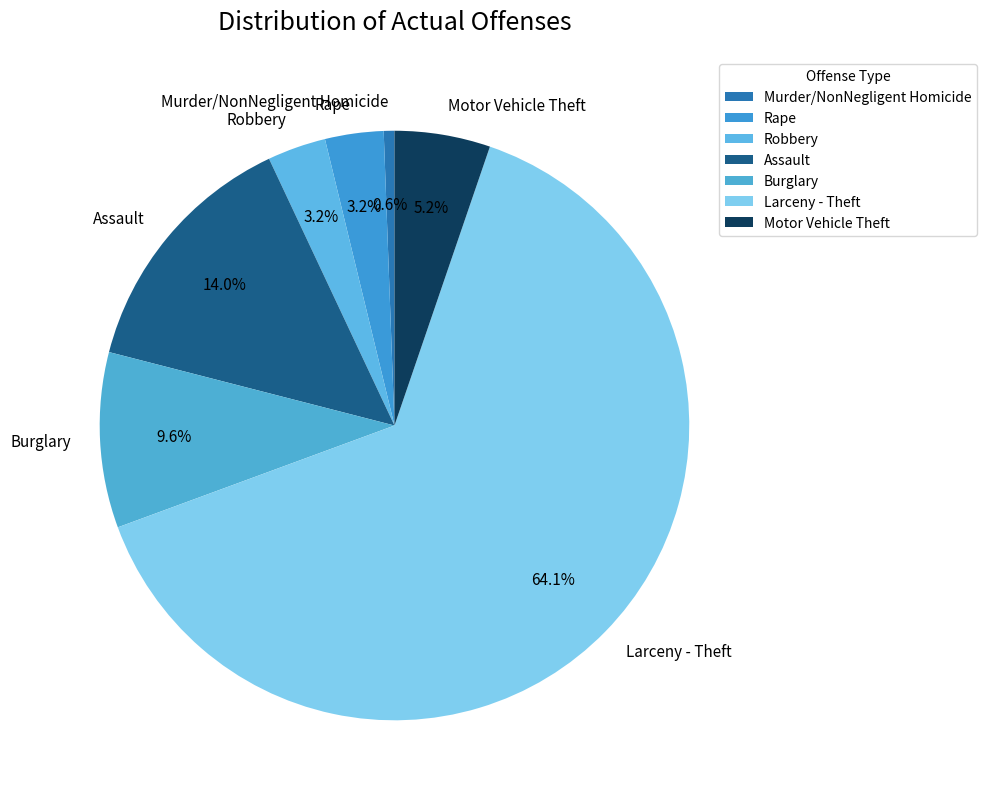

To the nearest percent, what portion does Murder/NonNegligent Homicide represent?

1%